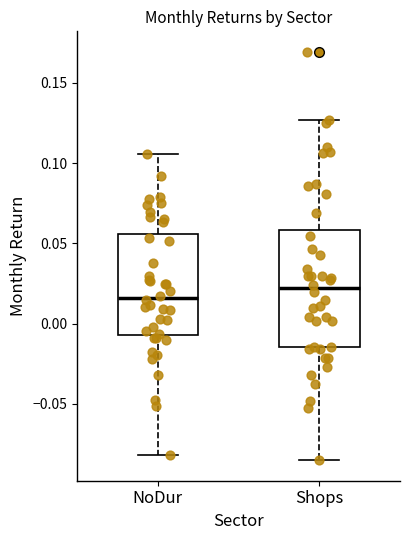

Reading left to right, read every box against the y-axis: the position of its median line, the range the box covers, and the ends of its whiskers. The values are not printed on the chart, so give them approximately, as read against the axis.

NoDur: median 0.015, box -0.005 to 0.055, whiskers -0.080 to 0.105
Shops: median 0.020, box -0.015 to 0.060, whiskers -0.085 to 0.125